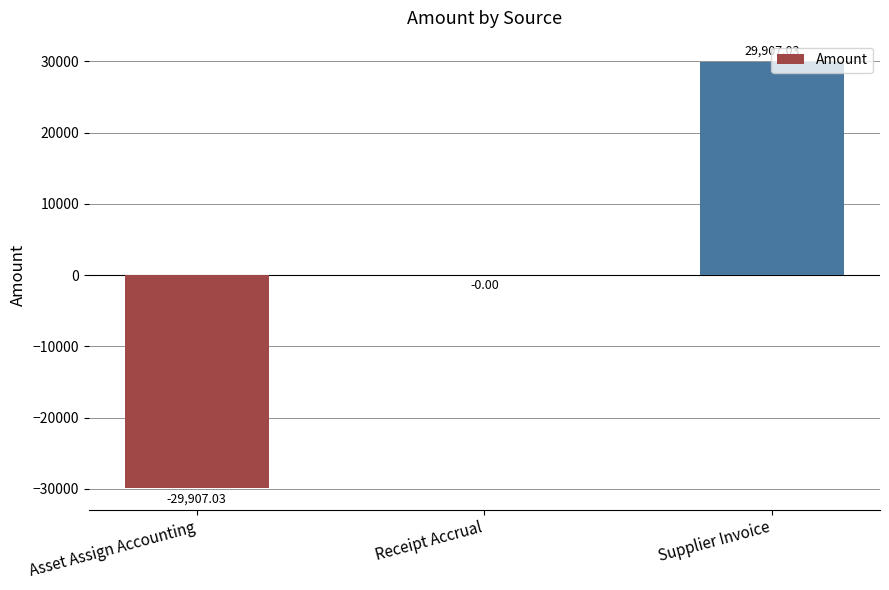

Where is the data nearest to the value 0?

Receipt Accrual